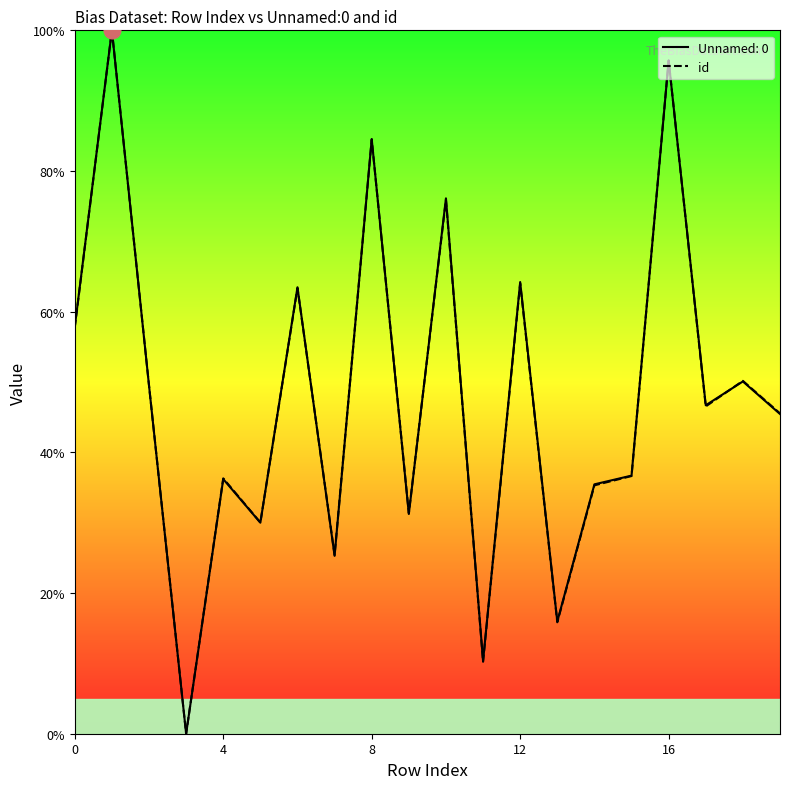

How many interior local peaks (higher than both neighbors) does the data have?

8